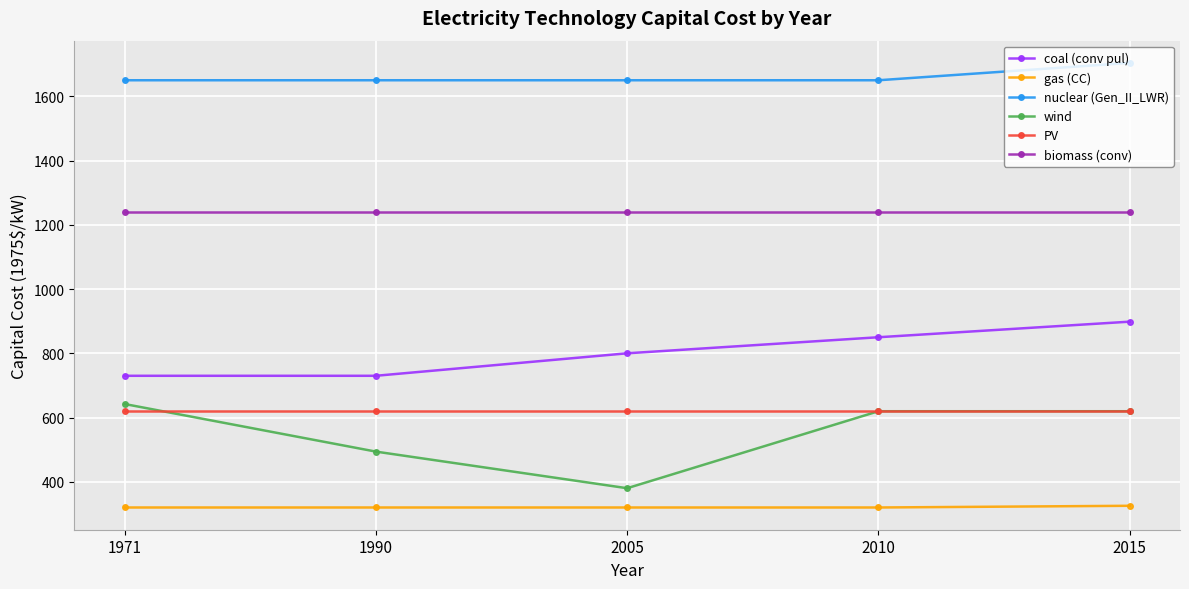

How many series are shown in this chart?

6